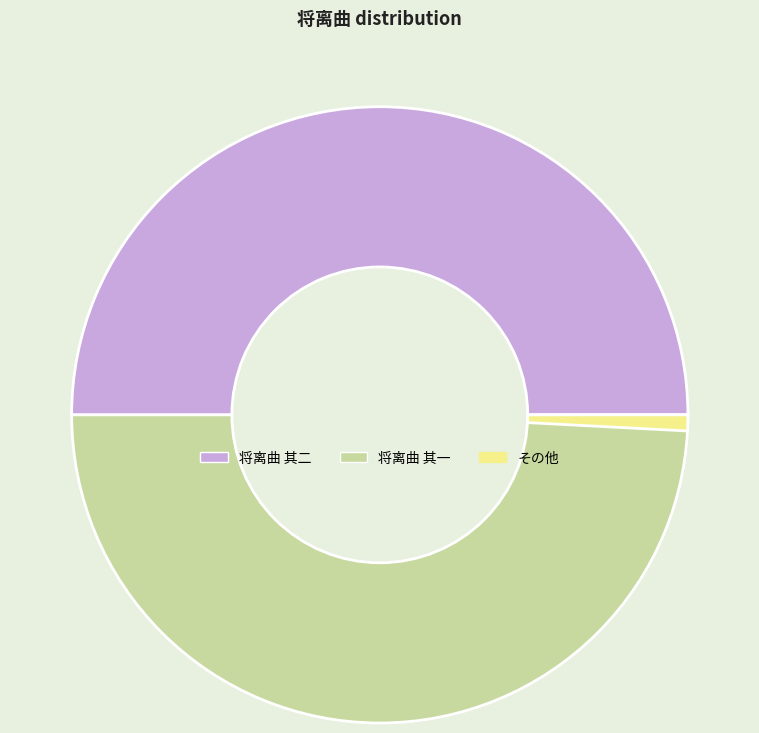

Is there any slice that represents more than half of the pie?

No